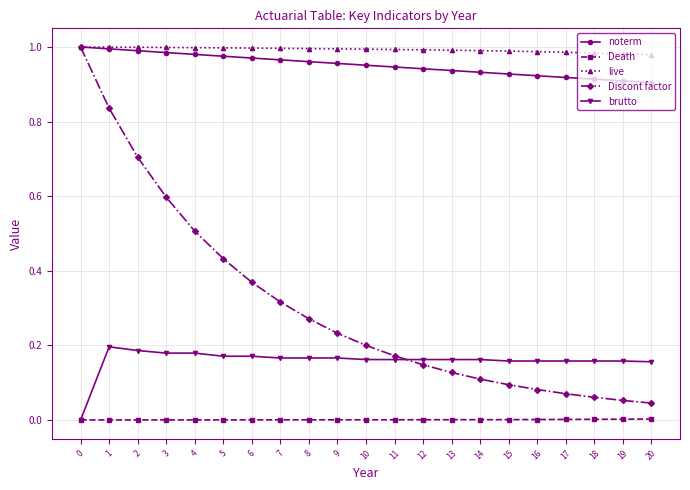

True or false: noterm and brutto cross at least once.

False